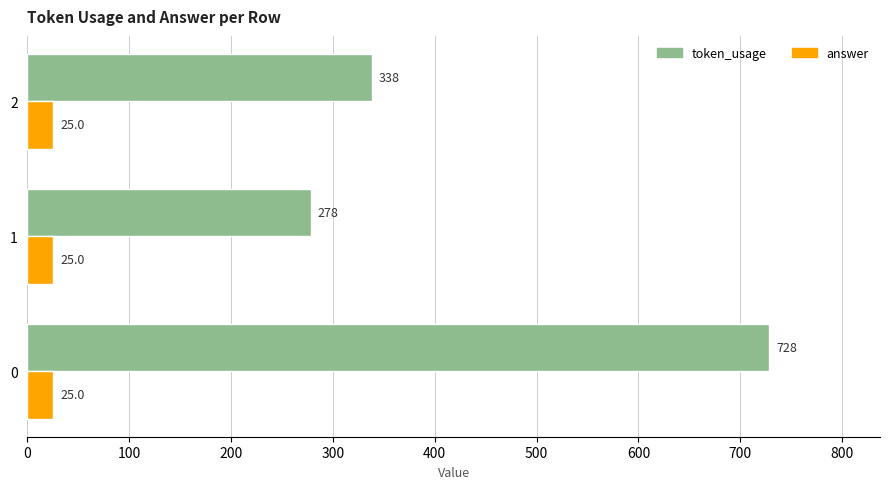

What is the minimum value shown in the chart?

25